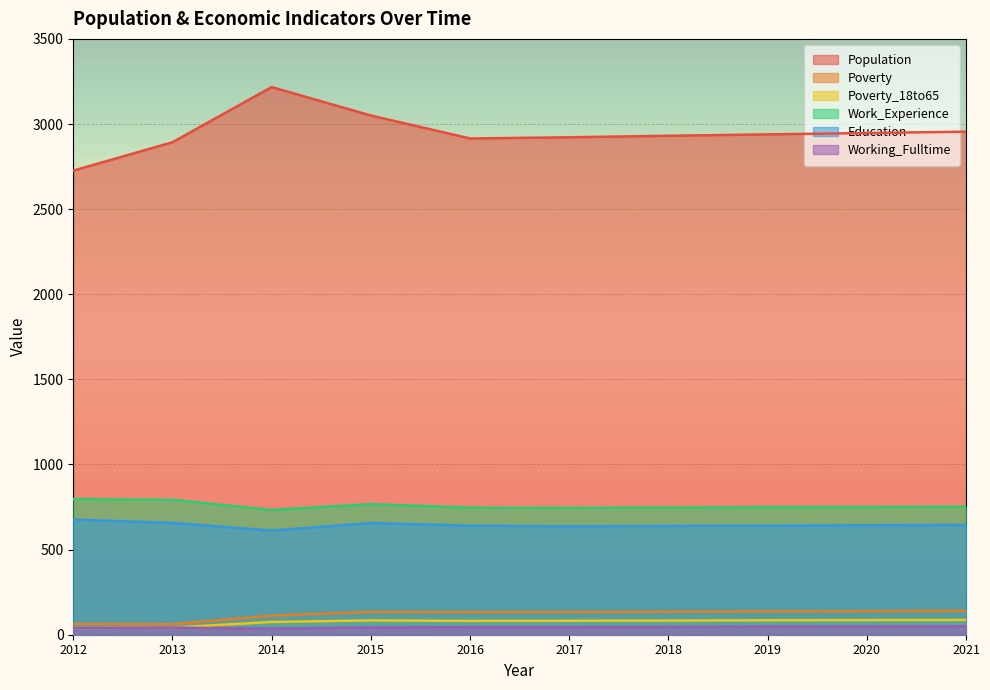

True or false: Population and Work_Experience intersect in this chart.

False